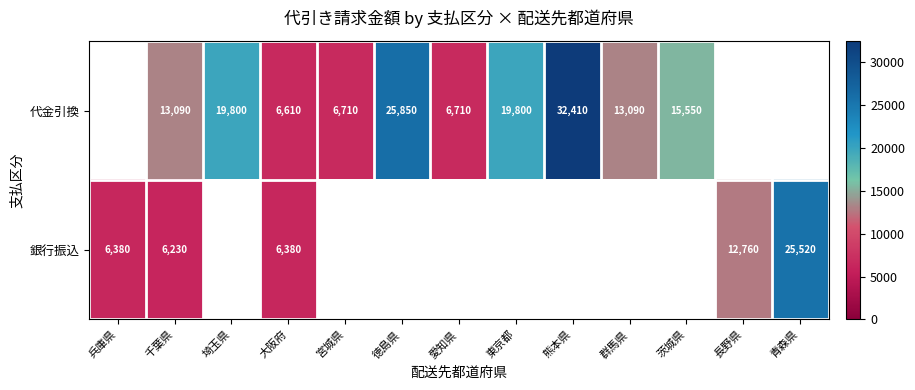

True or false: 代金引換 has a value of 19800 at 東京都.

True